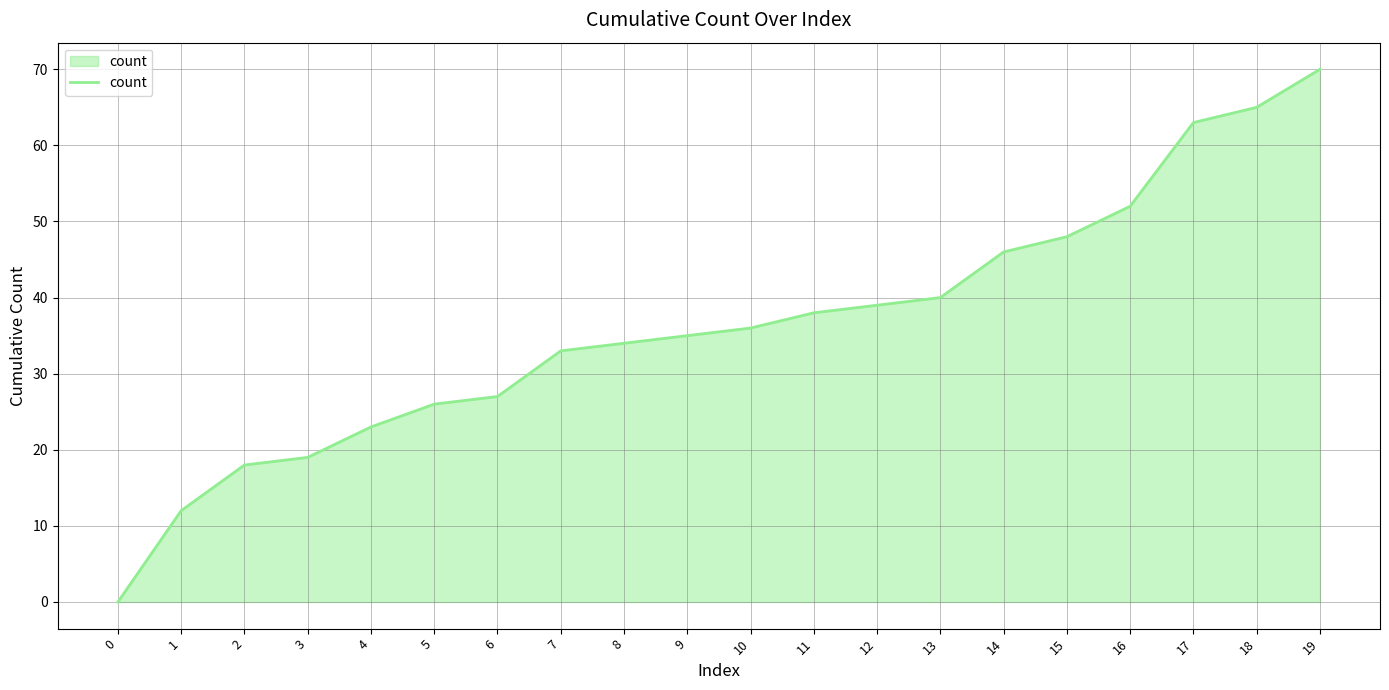

How many positive values are there?

19